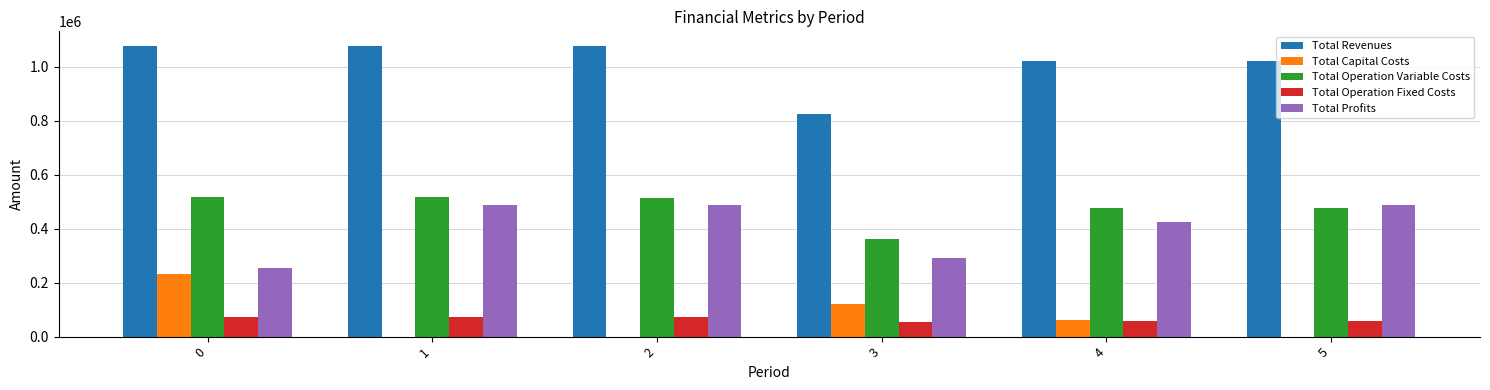

How many data points in Total Operation Fixed Costs are above 73534?

3